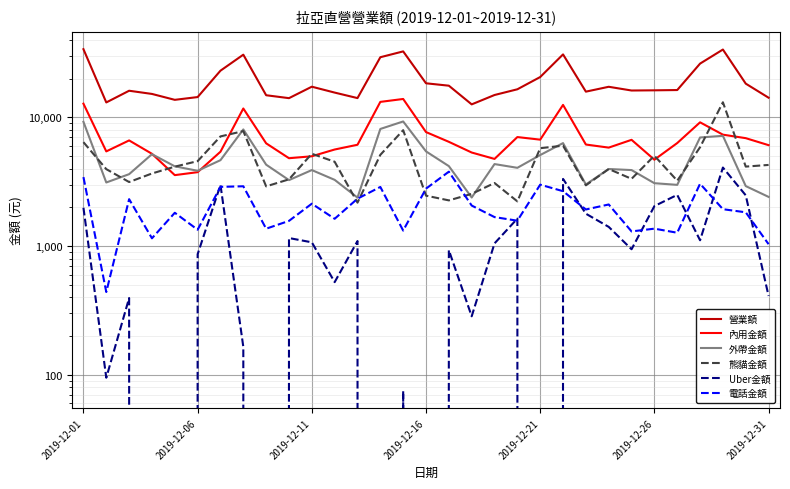

How many data points in 熊貓金額 are less than 4140?

15